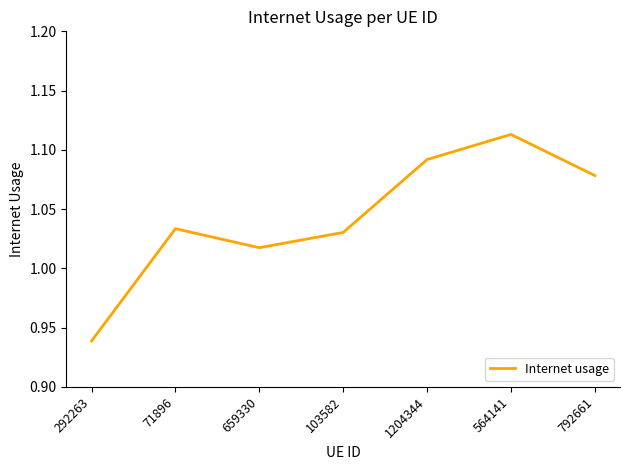

How many categories are shown in the chart?

7